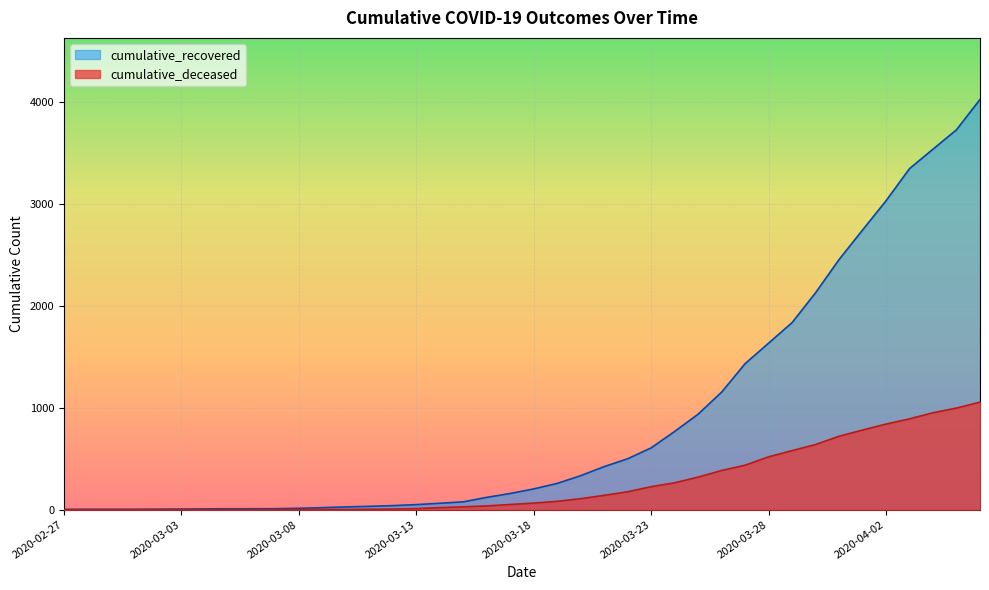

Reading left to right, transcribe all the data shown in this chart.

cumulative_recovered: 3	4	4	4	5	6	8	9	9	10	14	20	27	33	40	50	63	77	121	159	204	258	334	423	500	607	768	938	1154	1434	1635	1837	2130	2456	2746	3033	3349	3540	3730	4028
cumulative_deceased: 0	0	0	0	0	0	0	0	0	1	2	2	2	4	6	11	20	28	37	51	65	82	108	141	176	226	264	320	385	437	519	580	640	721	782	841	892	952	998	1056